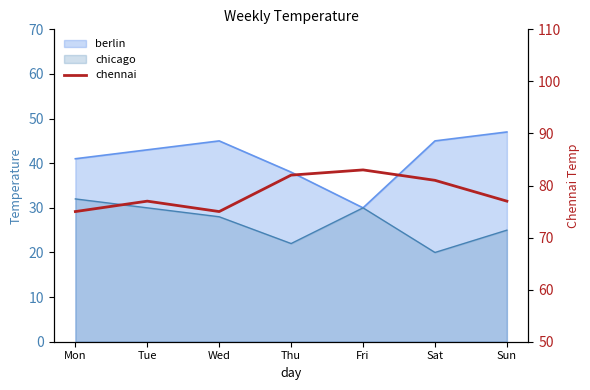

Reading right to left, extract all data points from this chart.

77	81	83	82	75	77	75